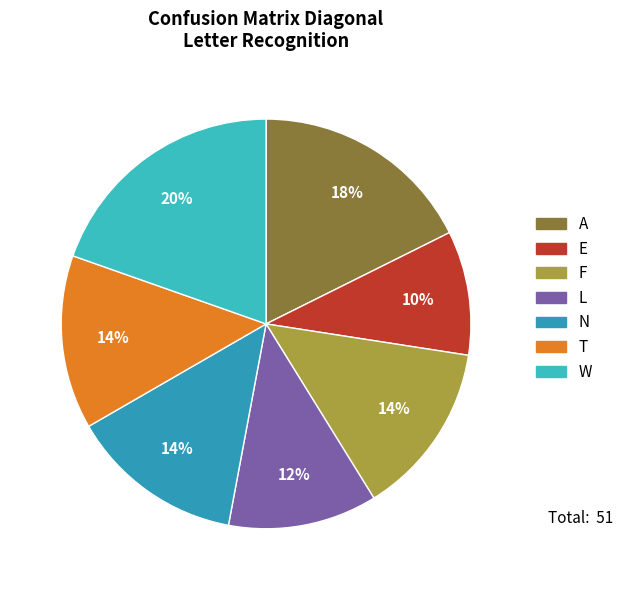

What is the change in value from E to T?

+2